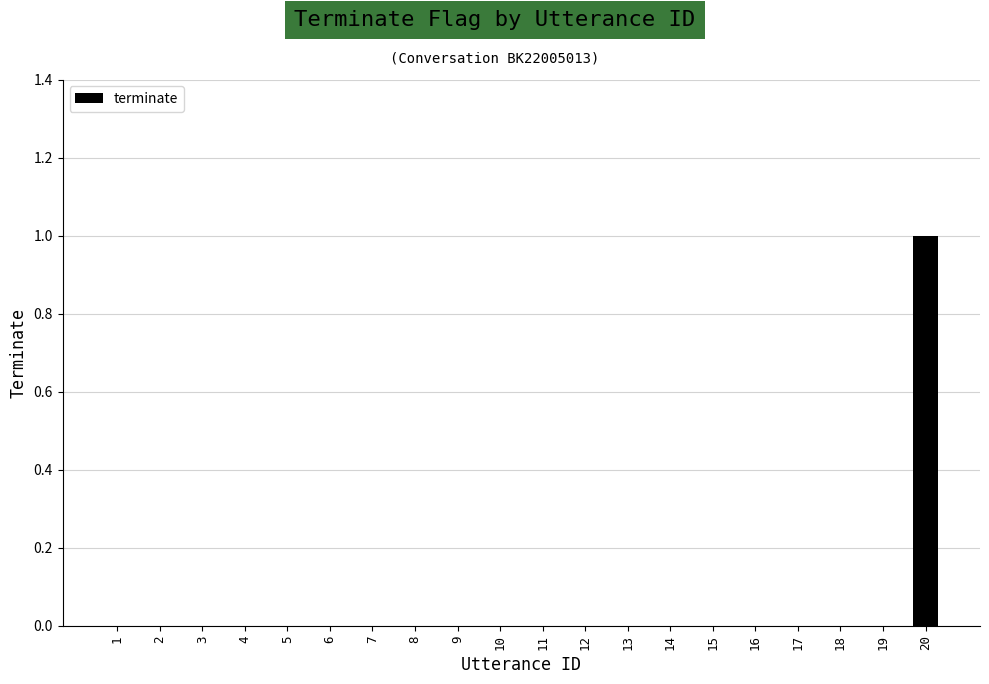

What is the maximum value shown in the chart?

1